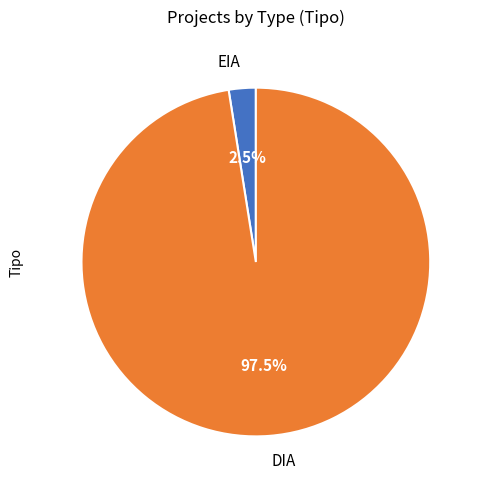

What percentage do EIA and DIA together represent?

100.0%